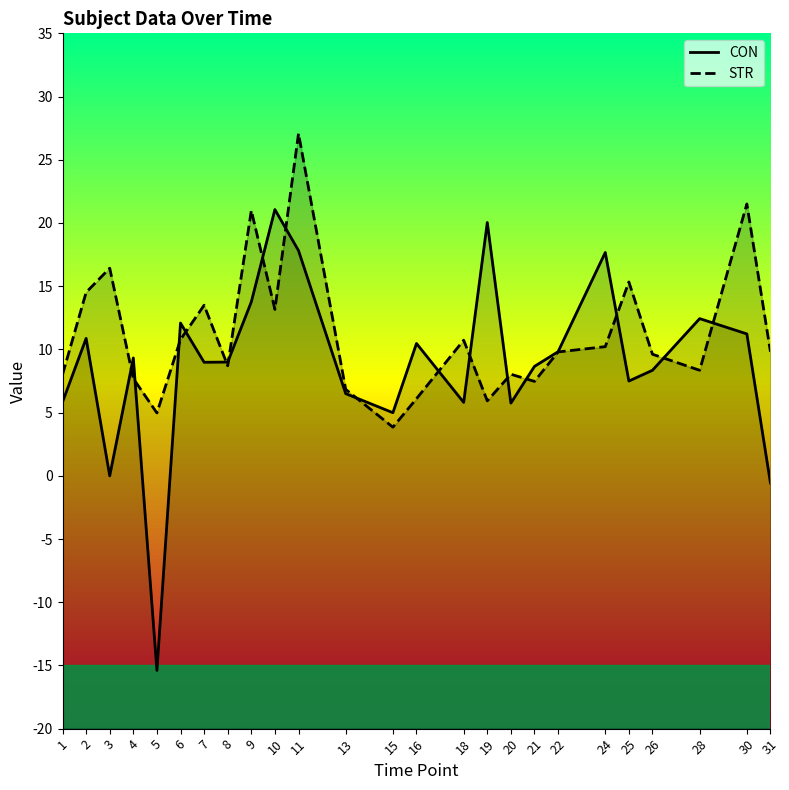

At how many categories does at least one series exceed 17?

6